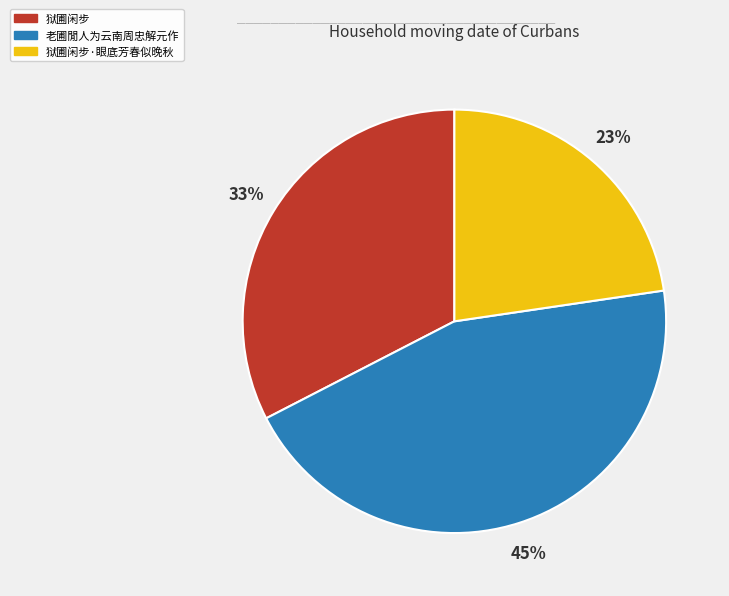

To the nearest percent, what is the difference between the 老圃閒人为云南周忠解元作 and 狱圃闲步·眼底芳春似晚秋 slice percentages?

22%